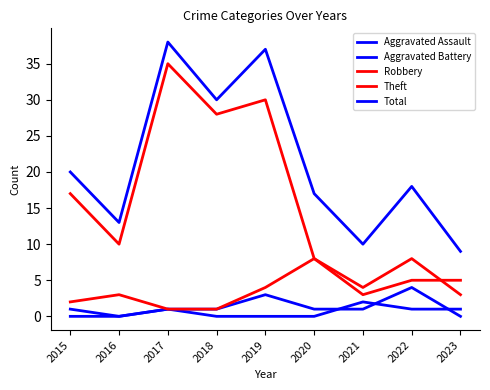

Which series has the largest range (max minus min)?

Theft